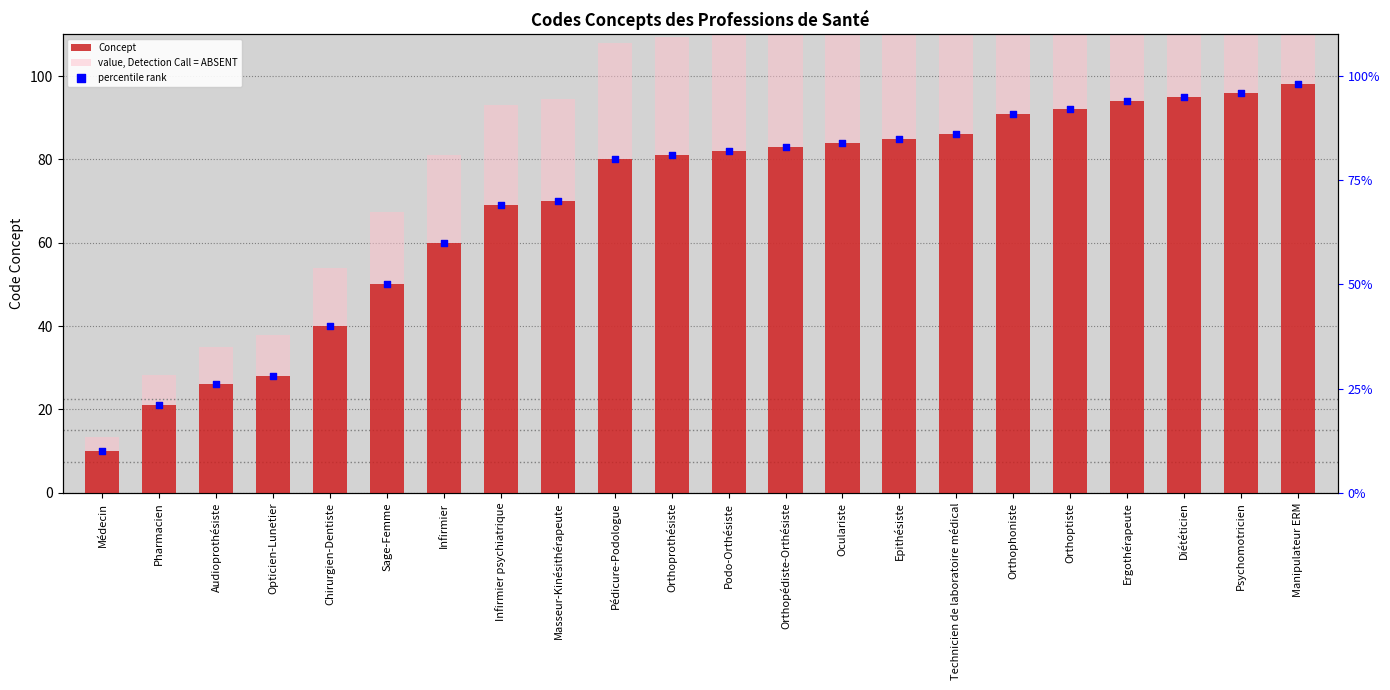

Which series has the largest Y range (max minus min)?

value, Detection Call = ABSENT